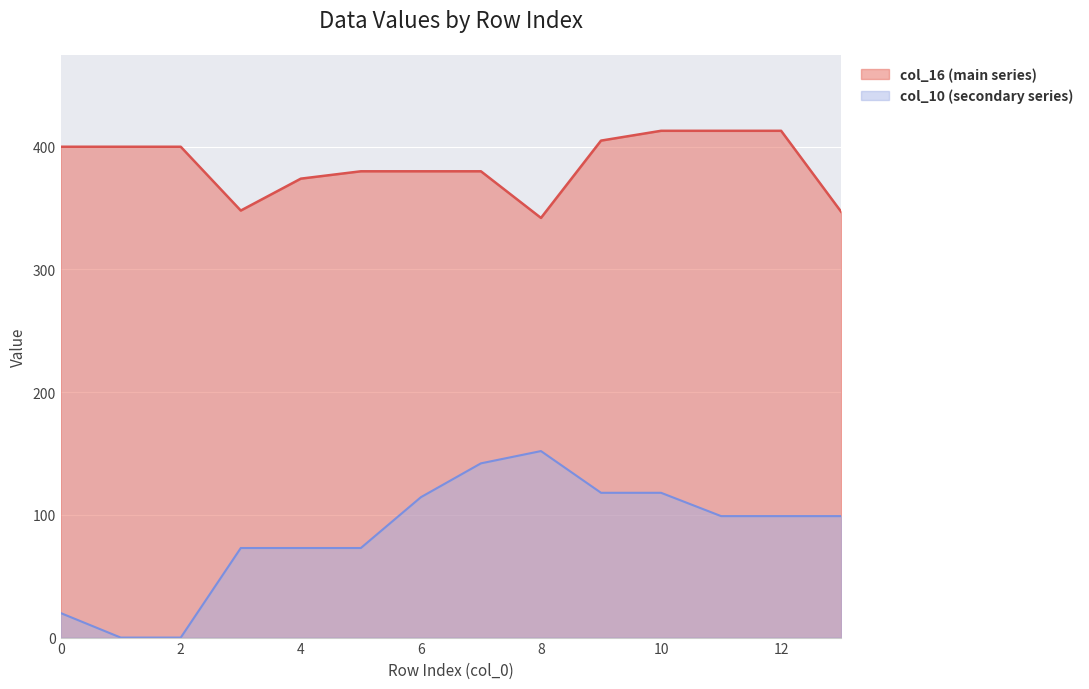

Which series has the largest range (max minus min)?

col_10 (secondary series)